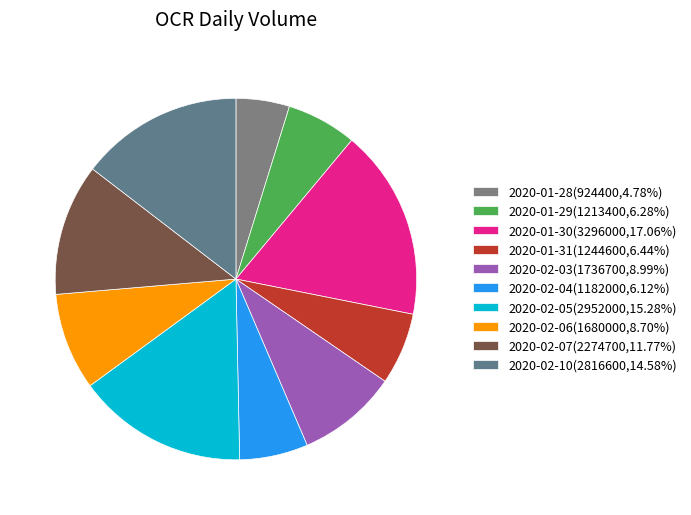

What percentage is NOT represented by 2020-01-29?

93.7%